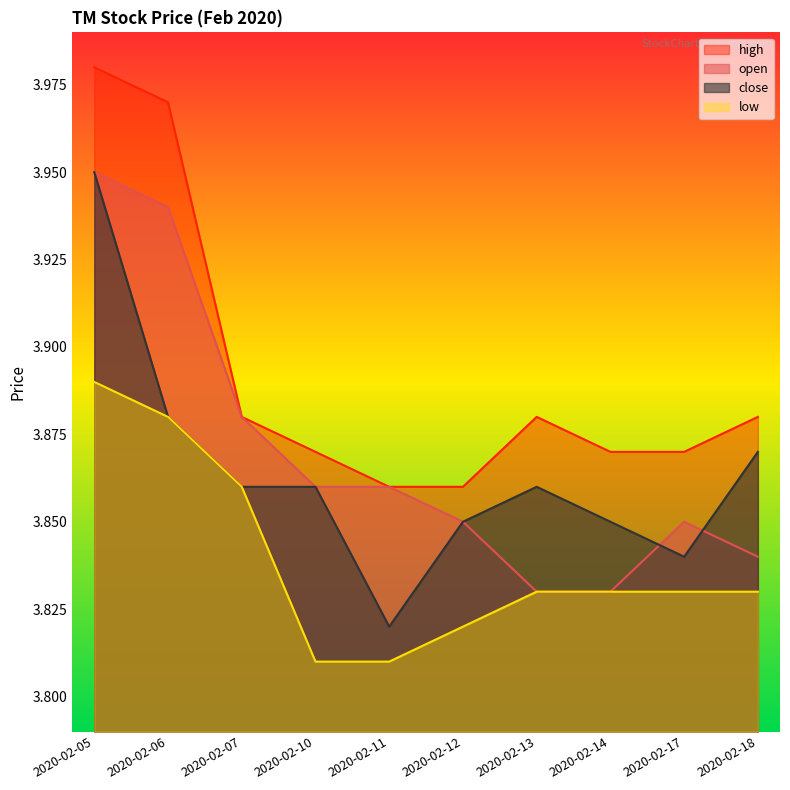

The close series shows 1.0 at 2020-02-06. True or false?

False